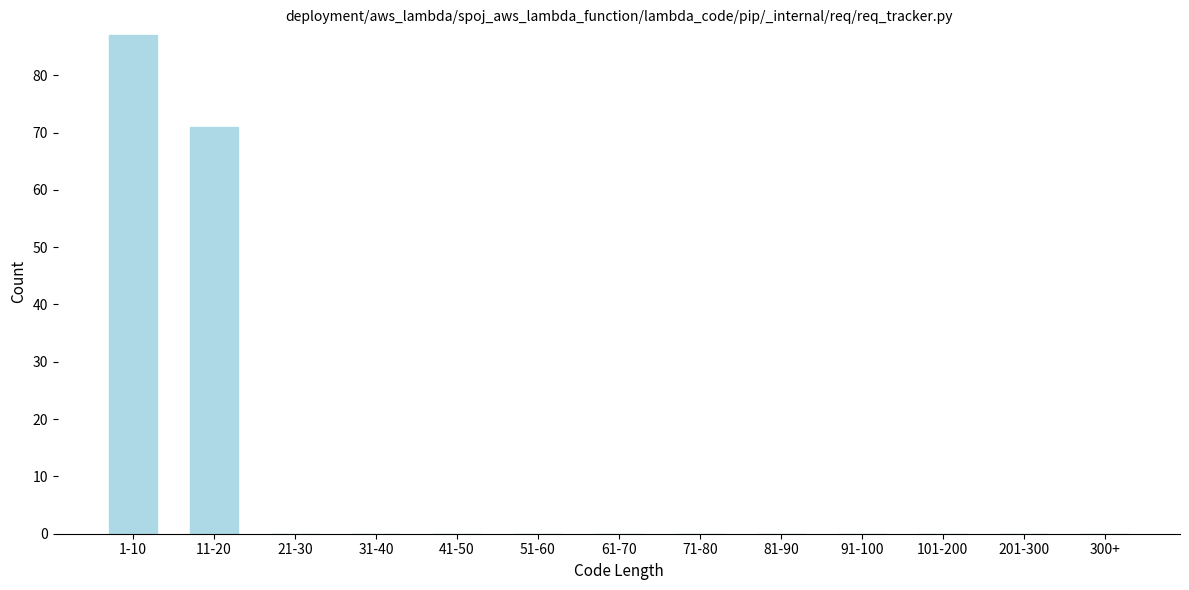

Reading left to right, what are all the values shown in this chart?

1-10=87	11-20=71	21-30=0	31-40=0	41-50=0	51-60=0	61-70=0	71-80=0	81-90=0	91-100=0	101-200=0	201-300=0	300+=0